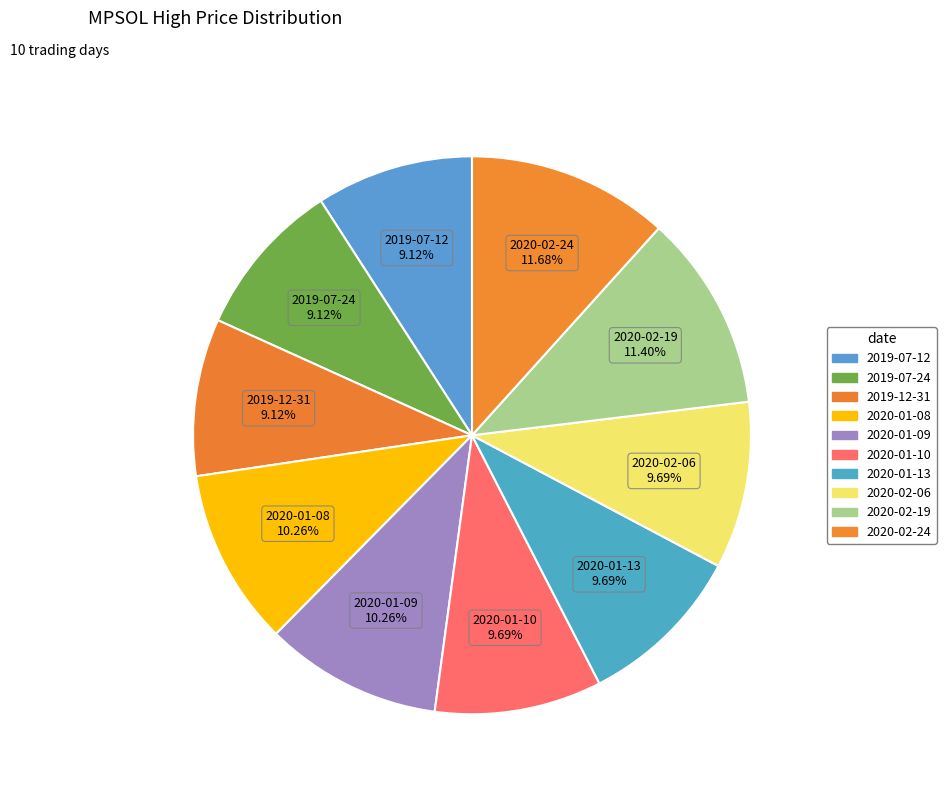

Is there a majority slice in this chart?

No